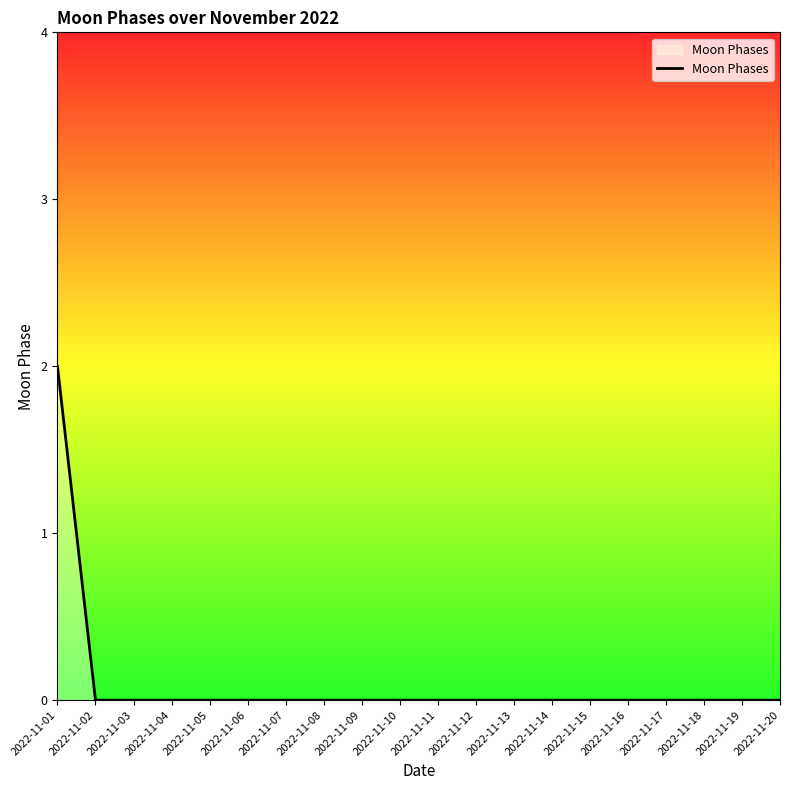

At which category does the chart reach its peak across all series?

2022-11-01